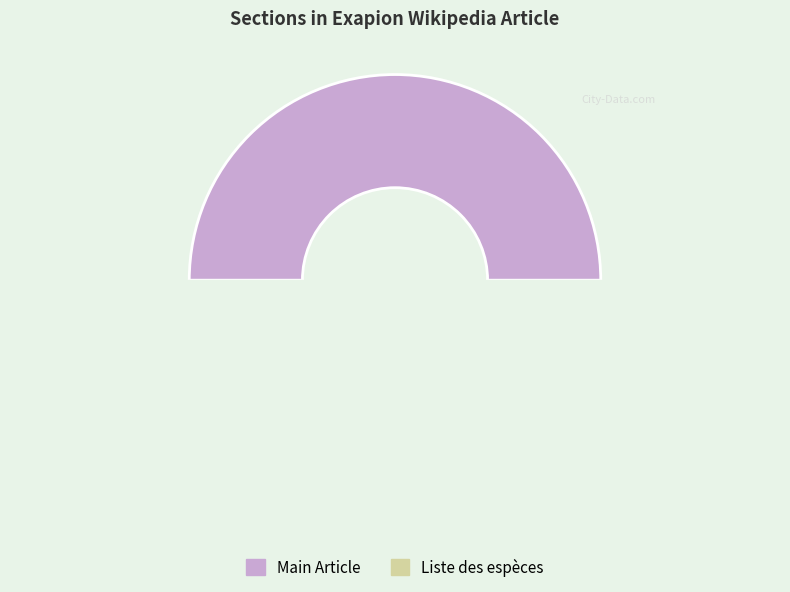

What is the total percentage of Exapion est un genre de coléoptères and Liste des espèces?

100.0%